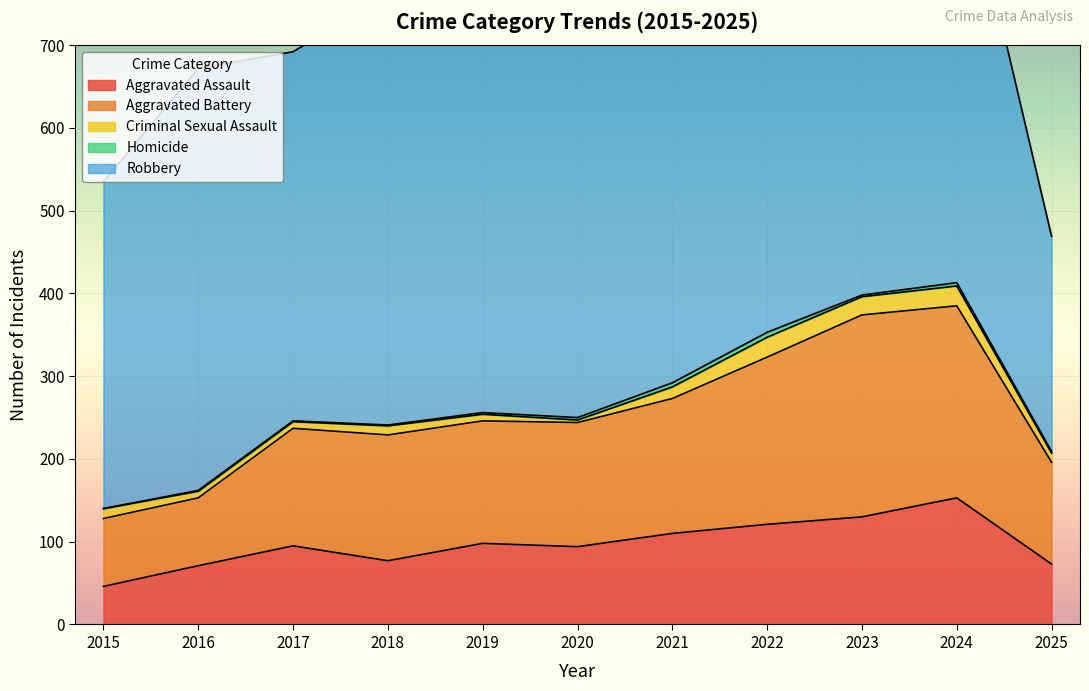

Which series has the widest spread of values?

Robbery